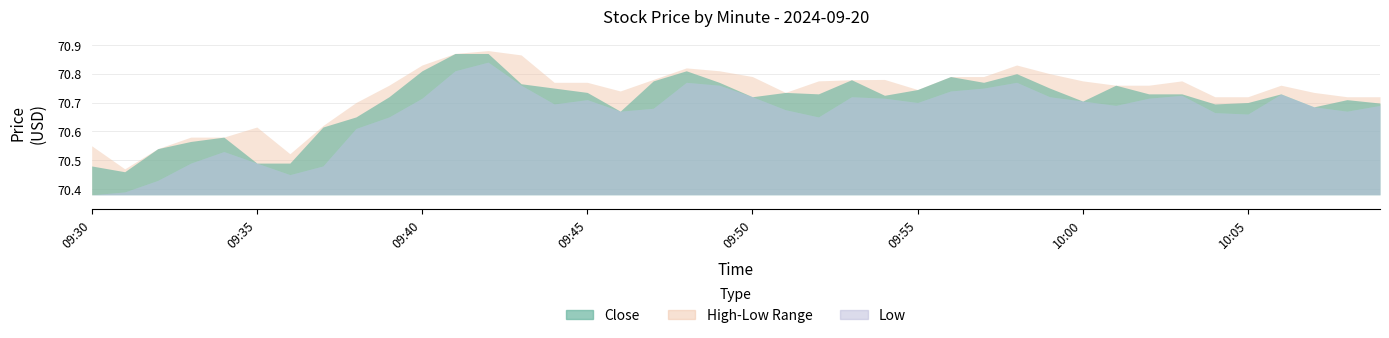

Which category has the highest value in the Close series?

09:41